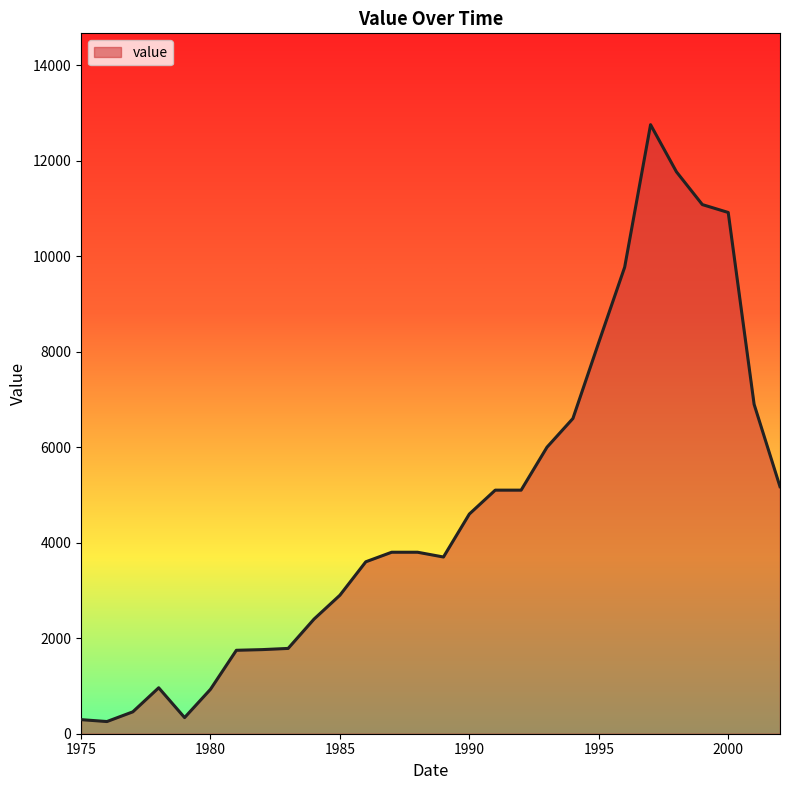

What is the greatest value displayed?

12752